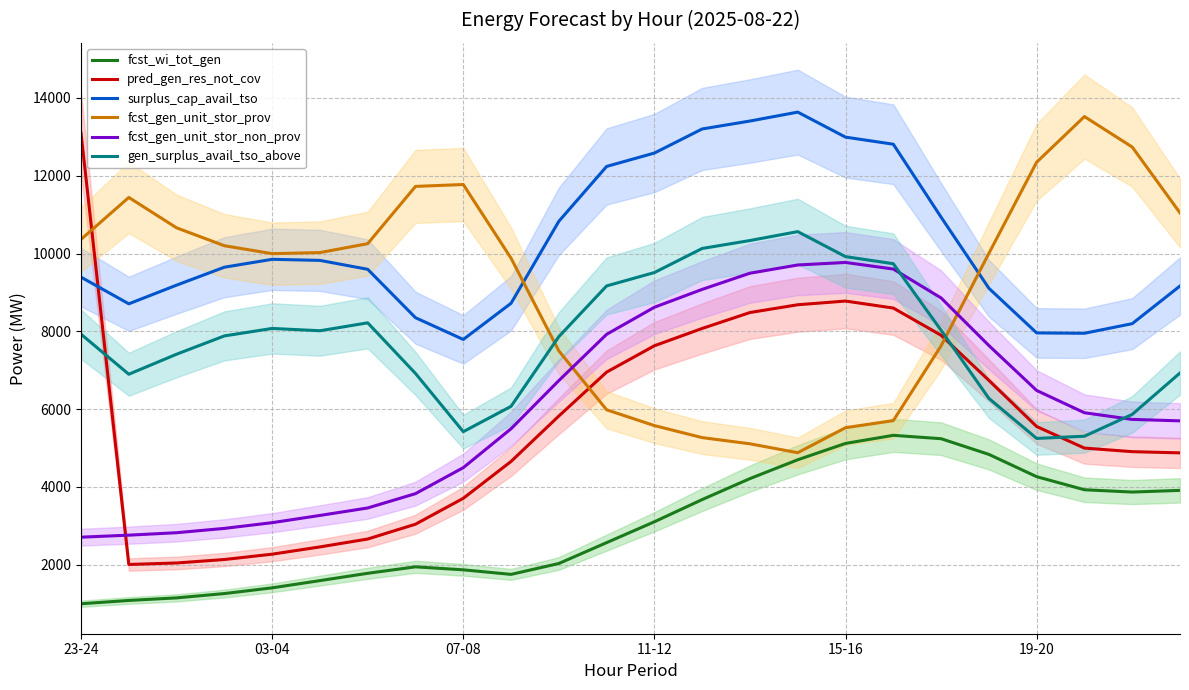

True or false: fcst_gen_unit_stor_non_prov and surplus_cap_avail_tso intersect in this chart.

False